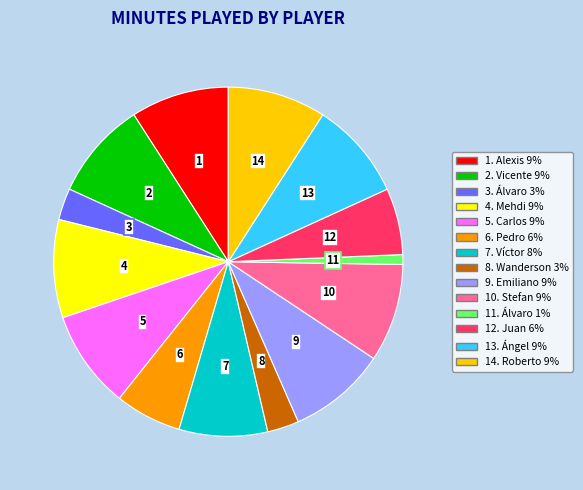

Is there any slice that represents more than half of the pie?

No